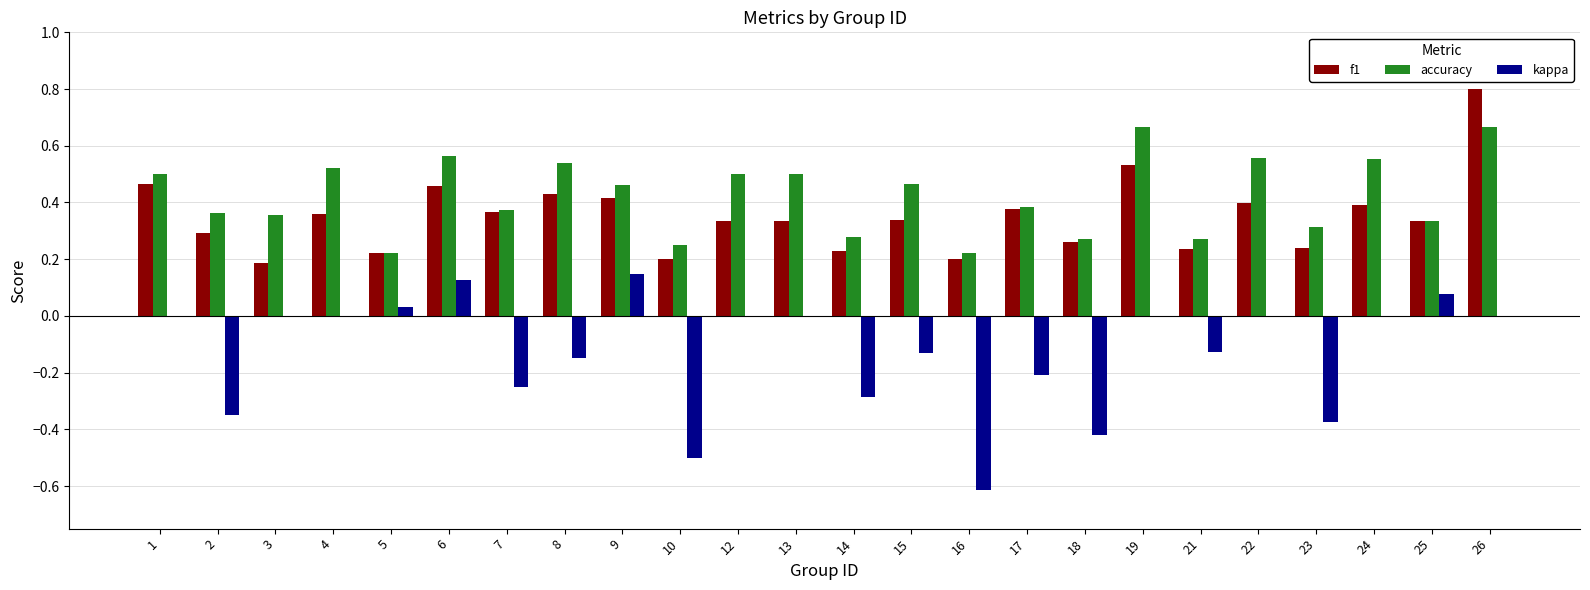

What is the total value across all series at 6?

1.1